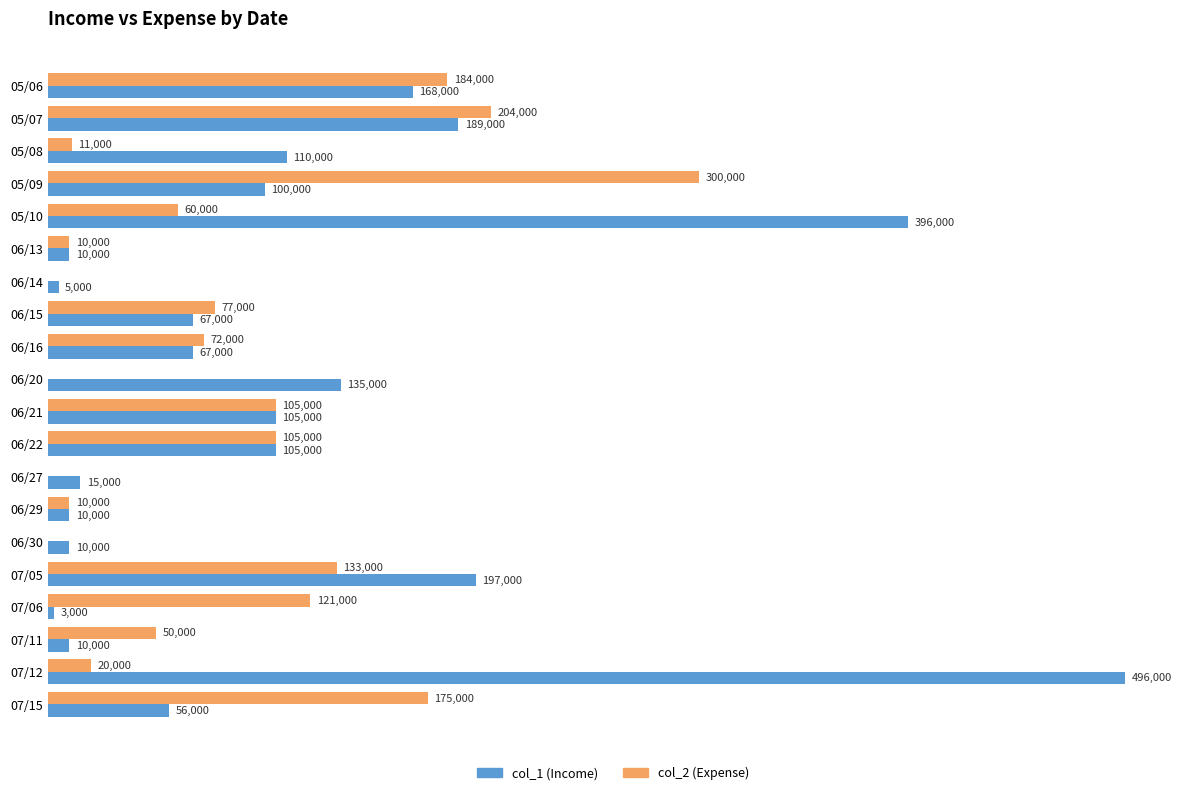

At which label does col_2 (Expense) reach its peak?

05/09